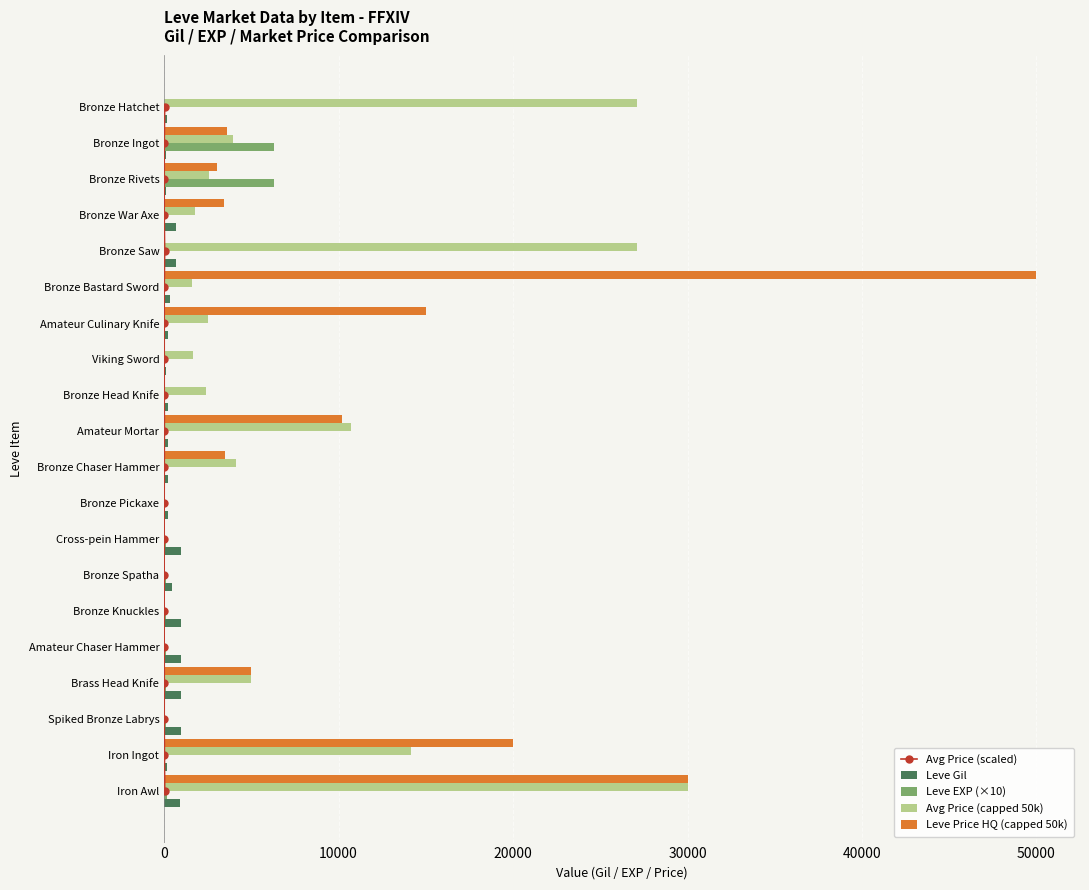

What are all the series names shown in the legend?

Avg Price (scaled), Leve Gil, Leve EXP (×10), Avg Price (capped 50k), Leve Price HQ (capped 50k)